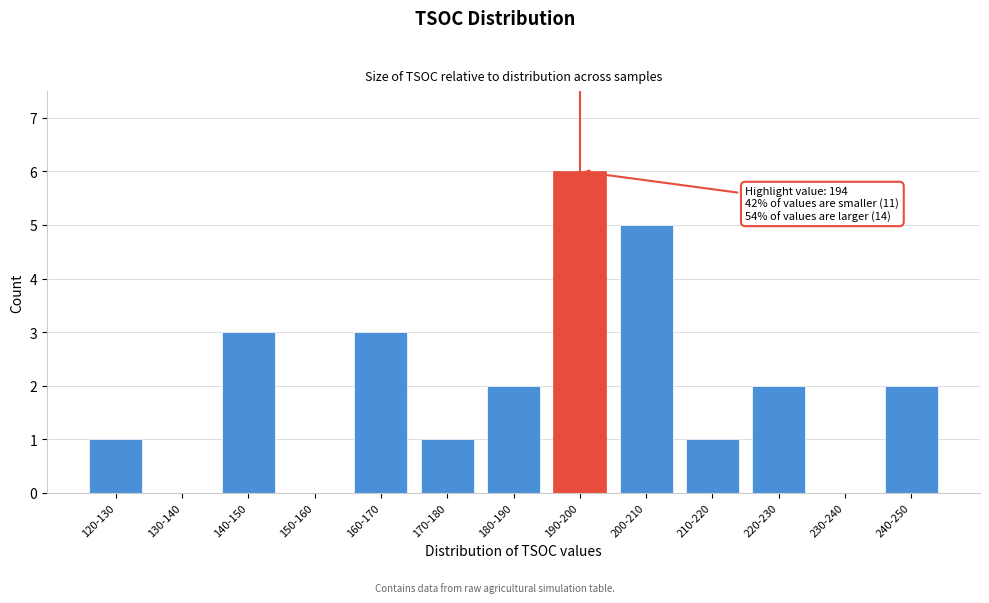

Reading left to right, extract all data points from this chart.

120-130=1	130-140=0	140-150=3	150-160=0	160-170=3	170-180=1	180-190=2	190-200=6	200-210=5	210-220=1	220-230=2	230-240=0	240-250=2